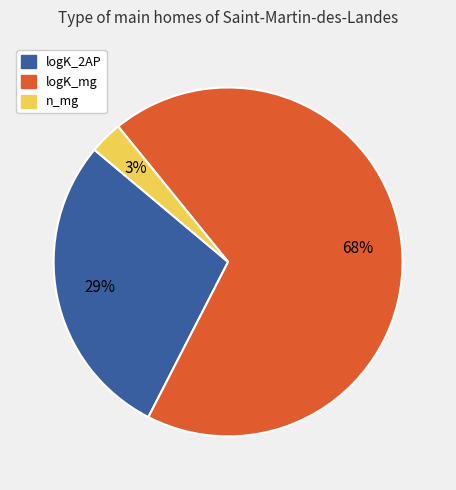

To the nearest percent, what portion does logK_2AP represent?

29%